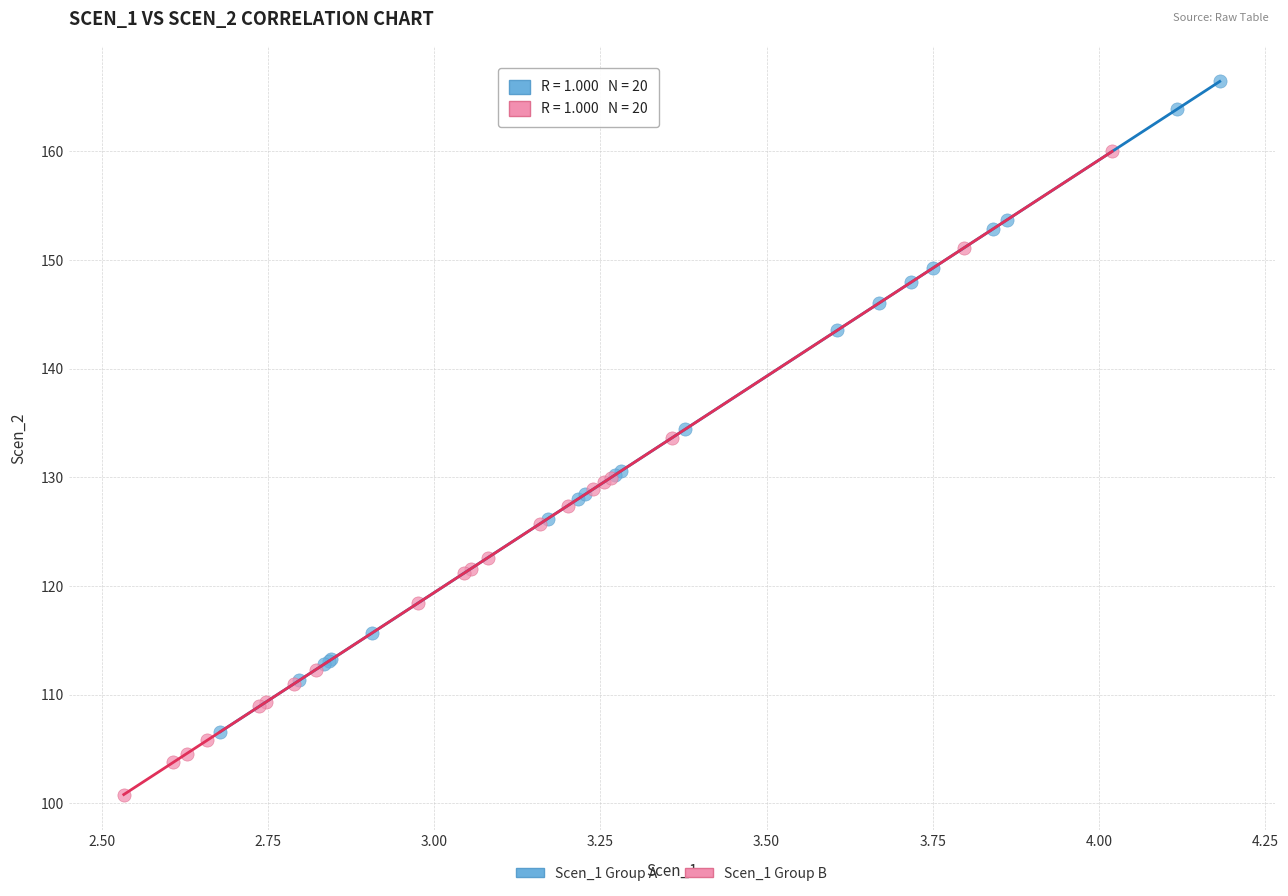

Which series reaches the minimum Y coordinate?

Scen_1 Group B